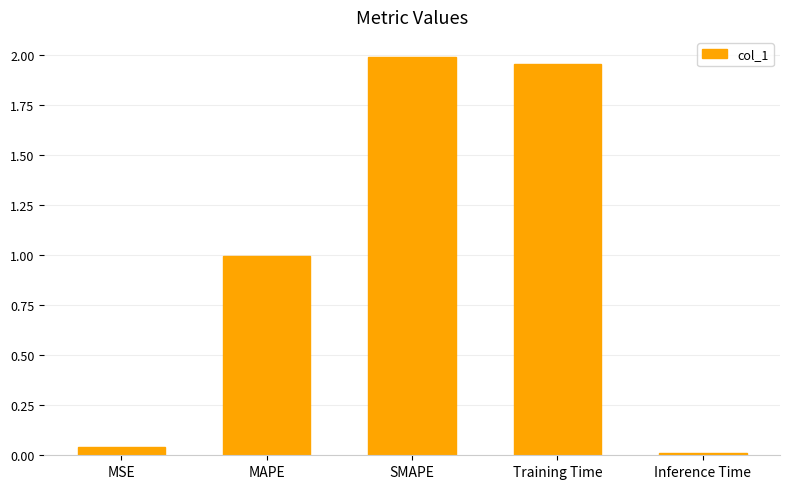

What is the change in value from MSE to MAPE?

+1.0